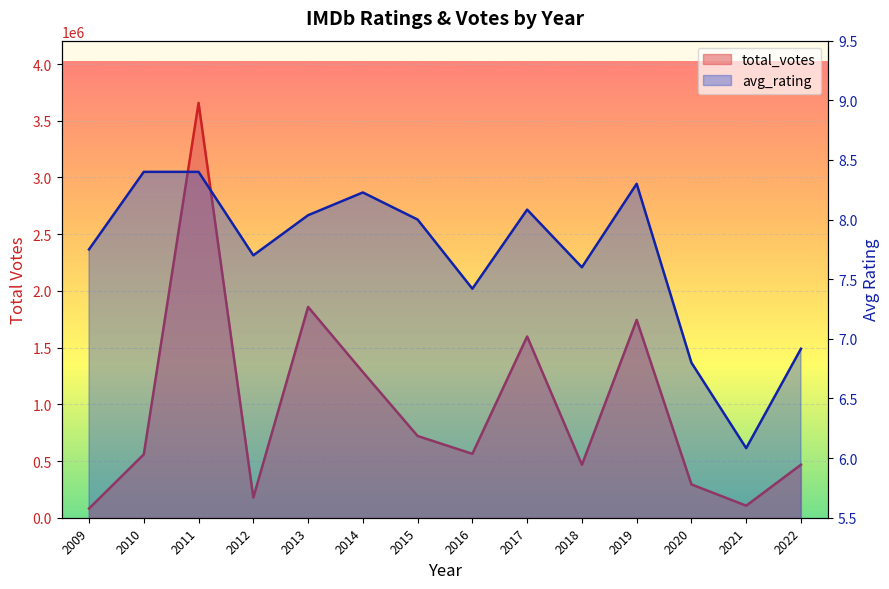

Does the chart display data point markers on the line(s)?

No